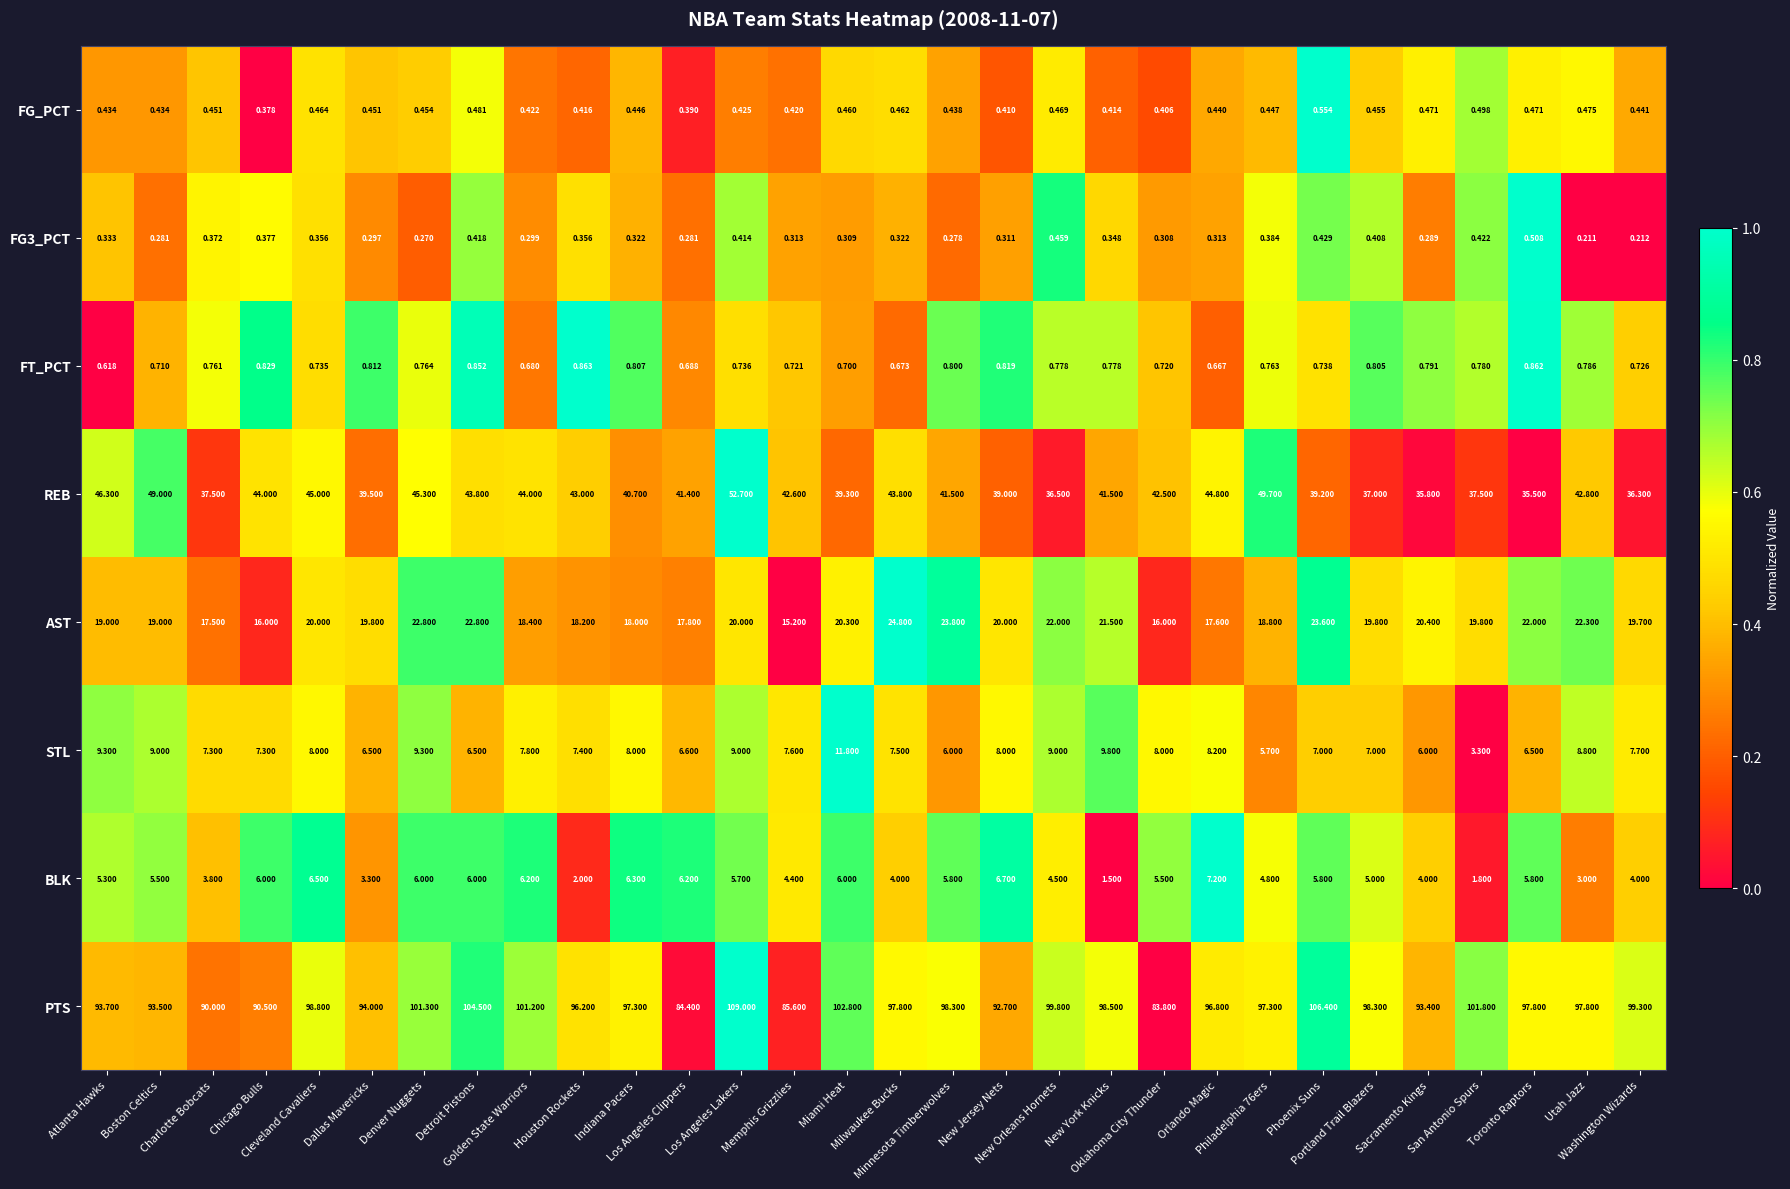

Which series has the largest range (max minus min)?

PTS